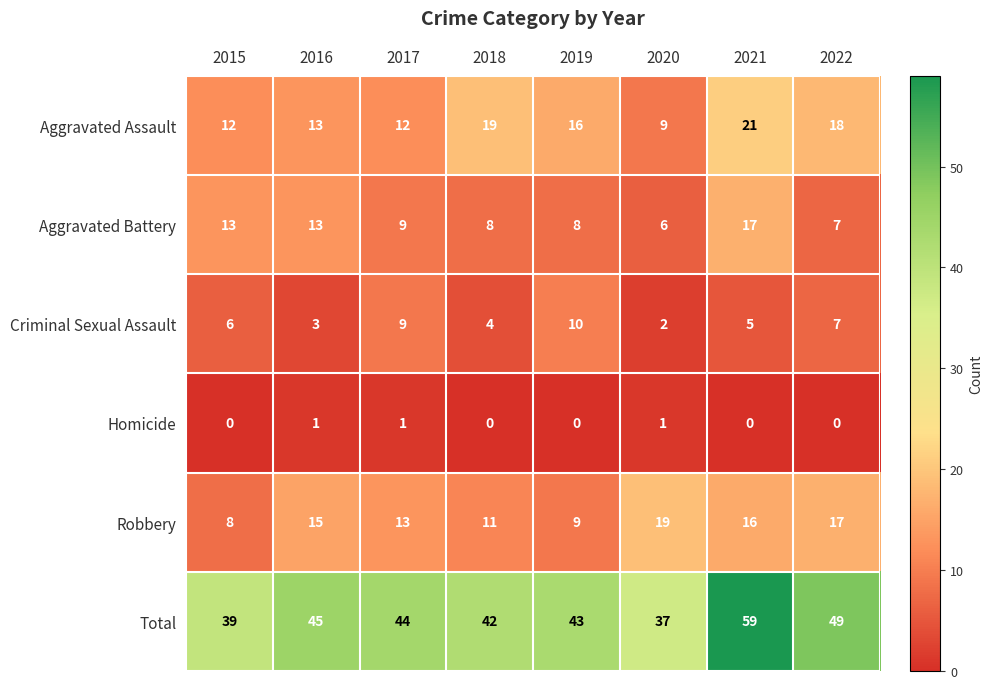

What is the maximum value shown in the chart?

59